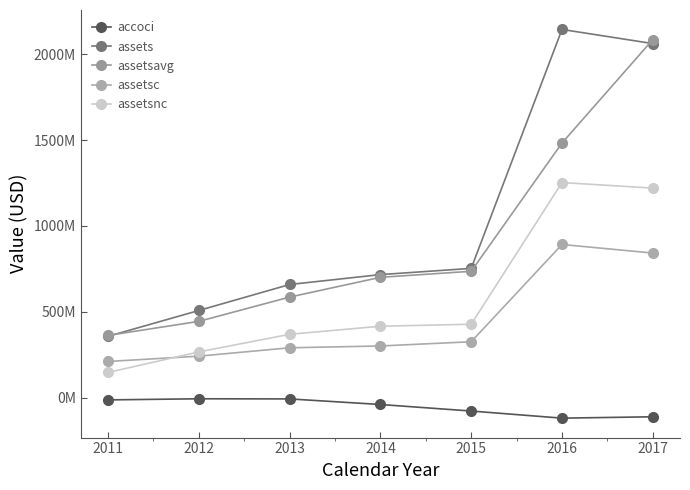

Is this an area chart (filled region under the line)?

No